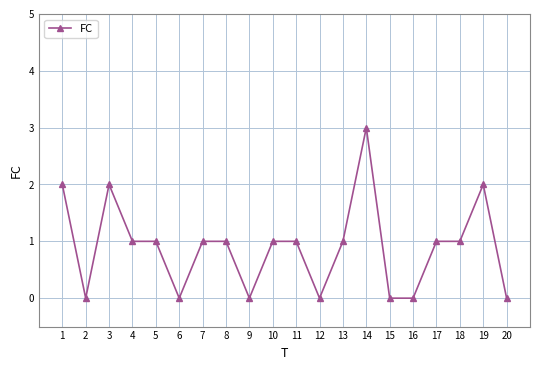

True or false: the data shows 0 at 18.

False